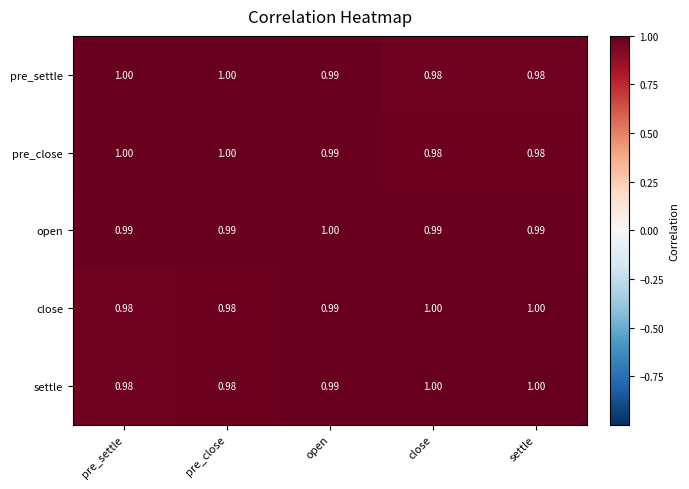

Which category has the highest value in the open series?

open